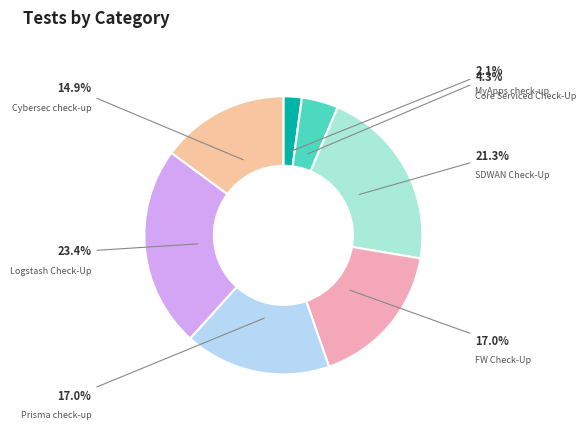

How many slices are in this pie chart?

7